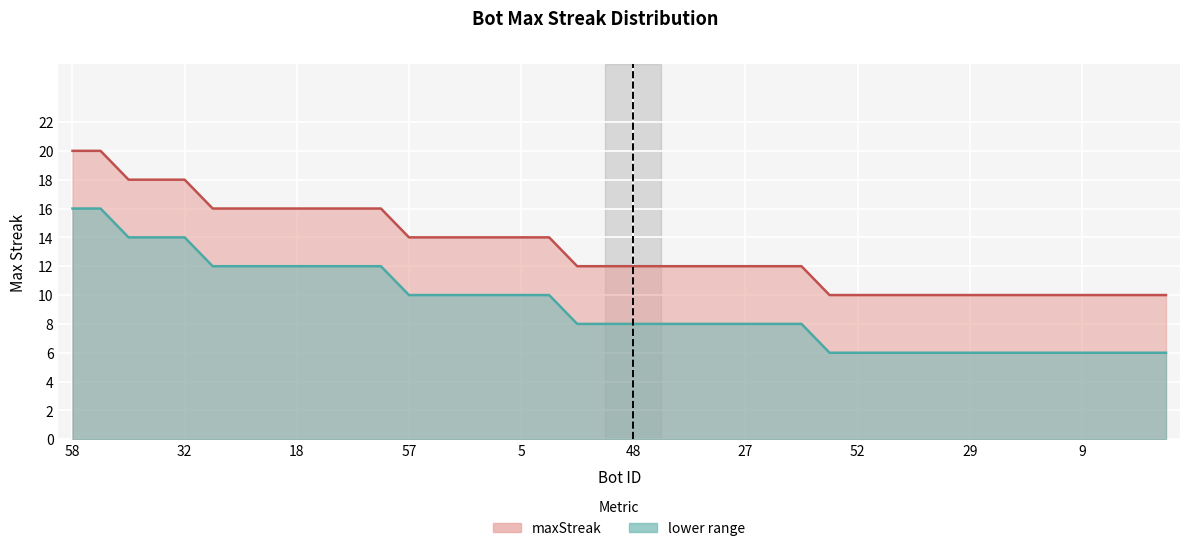

What is the maximum value shown in the chart?

20